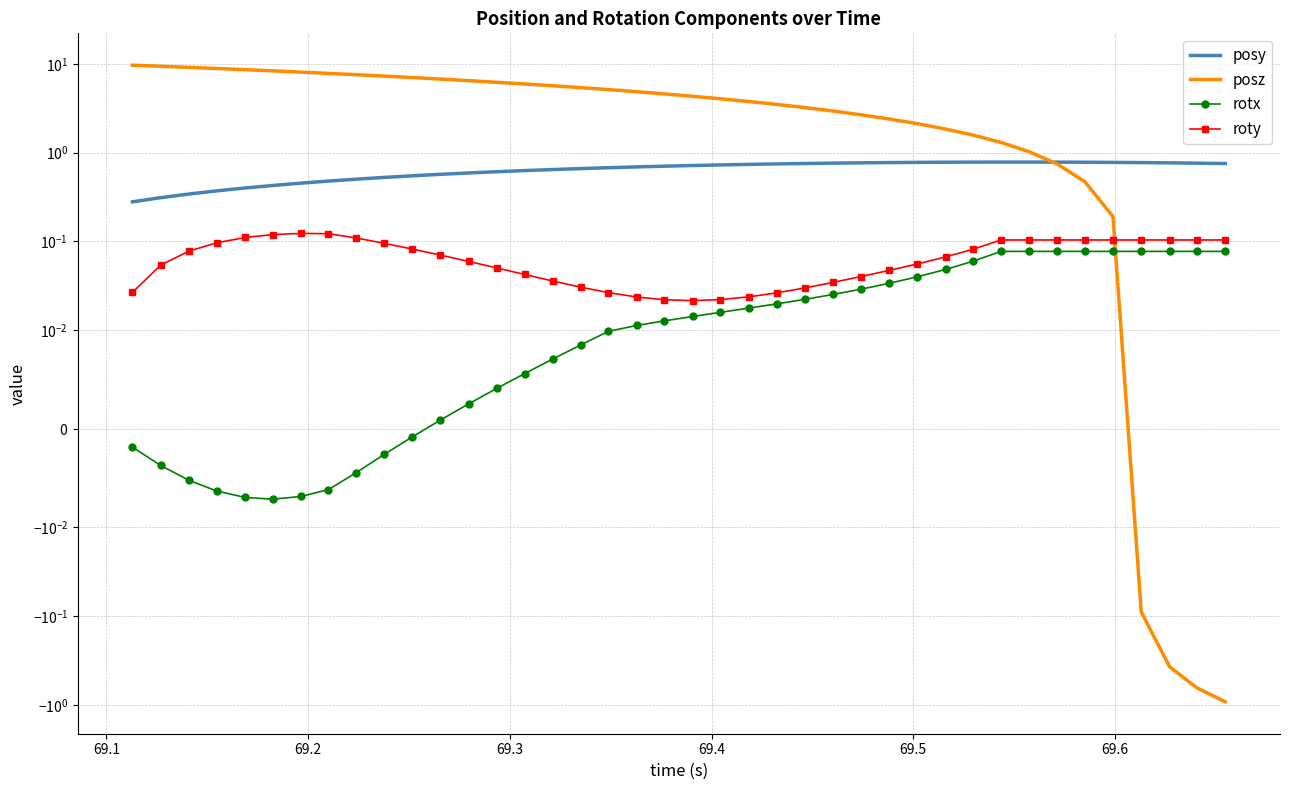

Which series ends up on top after the final intersection of posz and posy?

posy